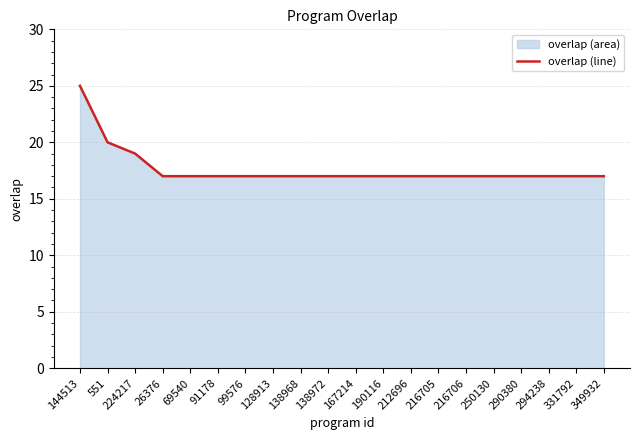

What is the smallest value displayed?

17